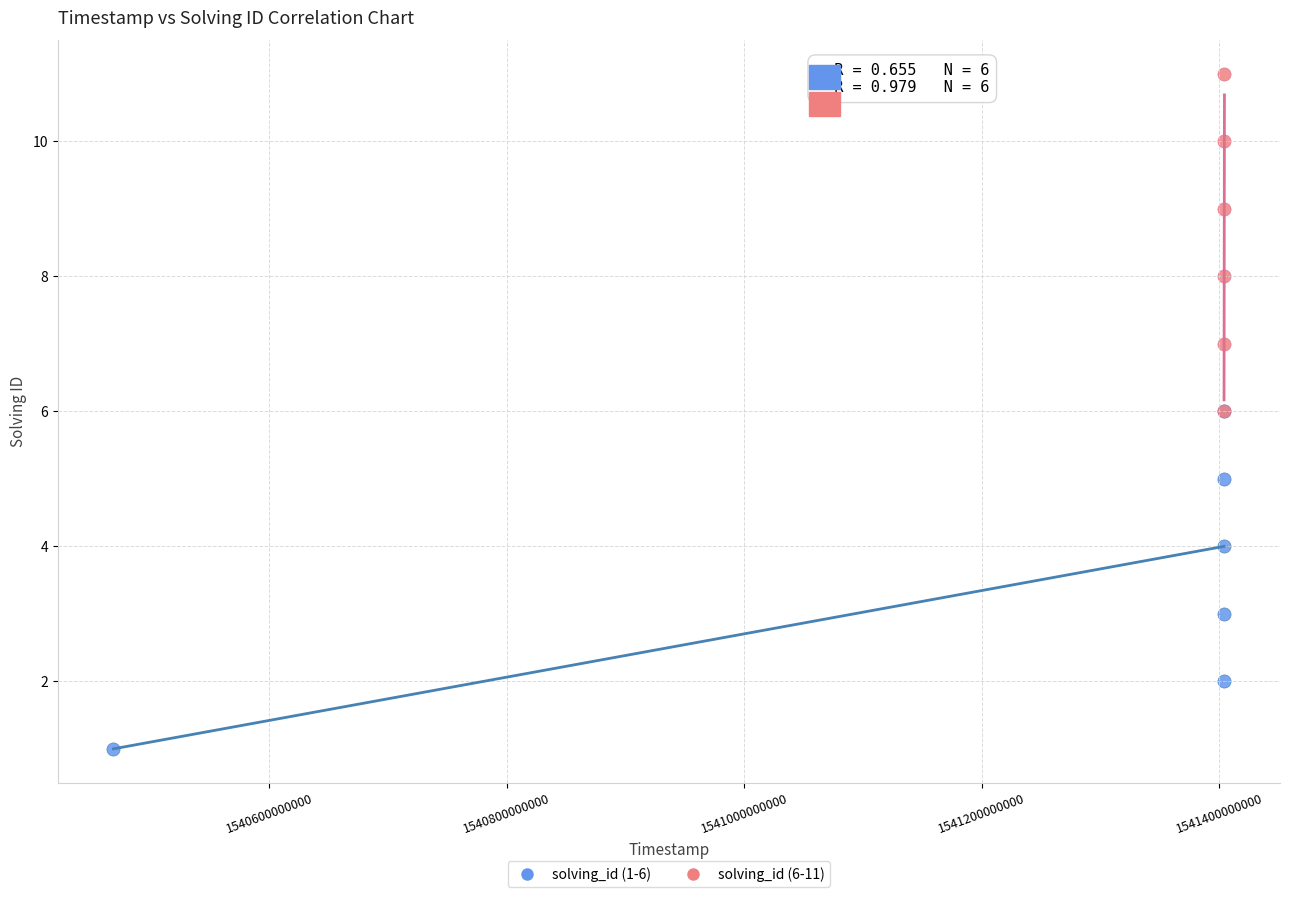

Which series contains the highest Y value?

solving_id (6-11)